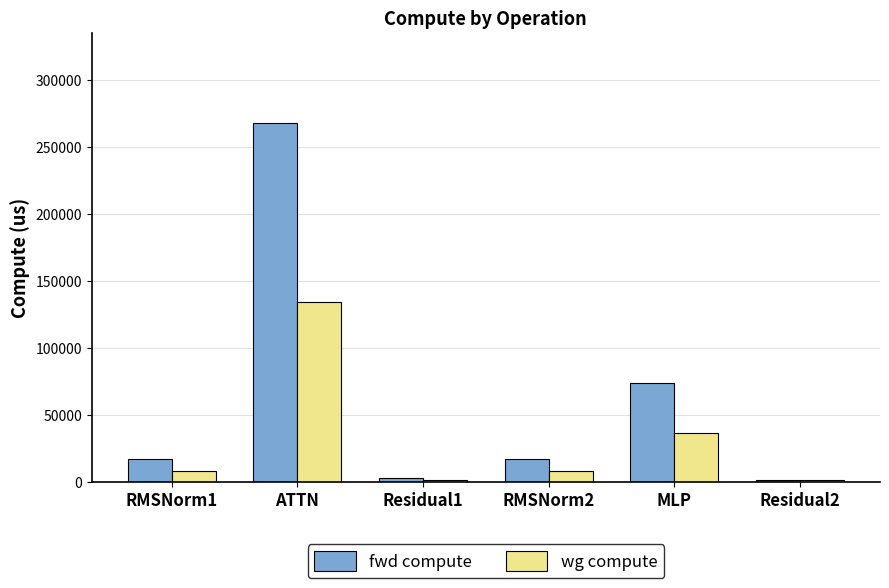

What are all the series names shown in the legend?

fwd compute, wg compute